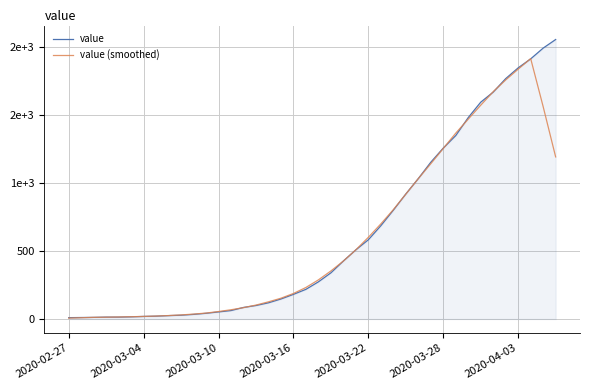

What are all the series names shown in the legend?

value, value (smoothed)